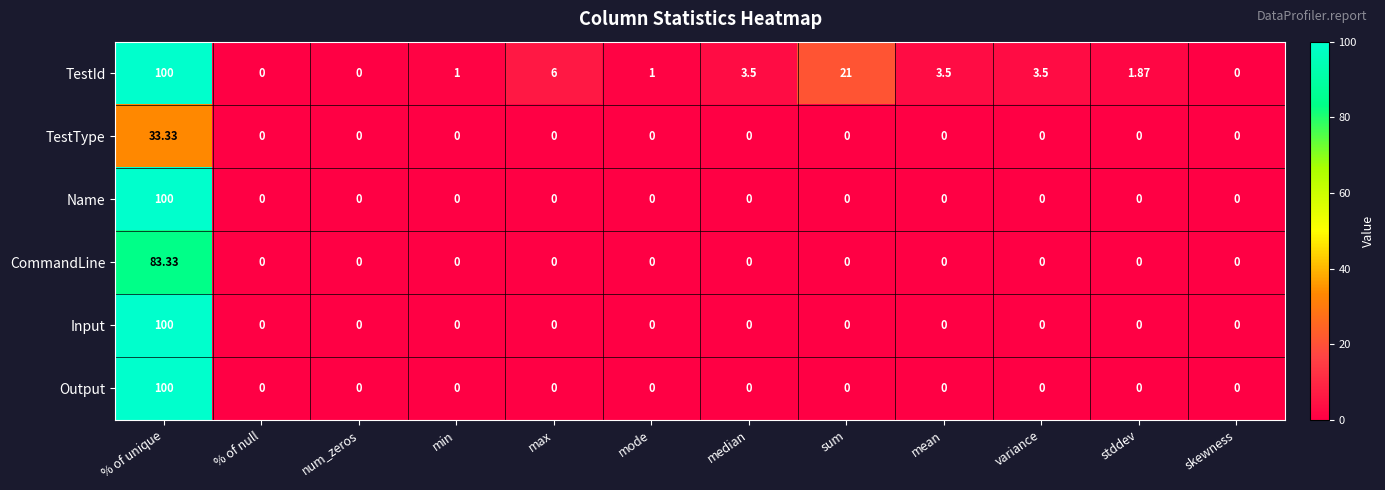

Which series has the largest total across all categories?

TestId